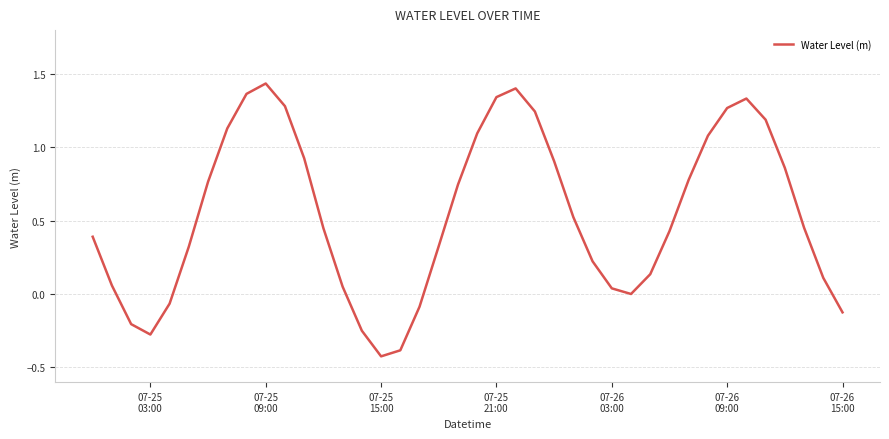

What is the minimum value shown in the chart?

-0.4